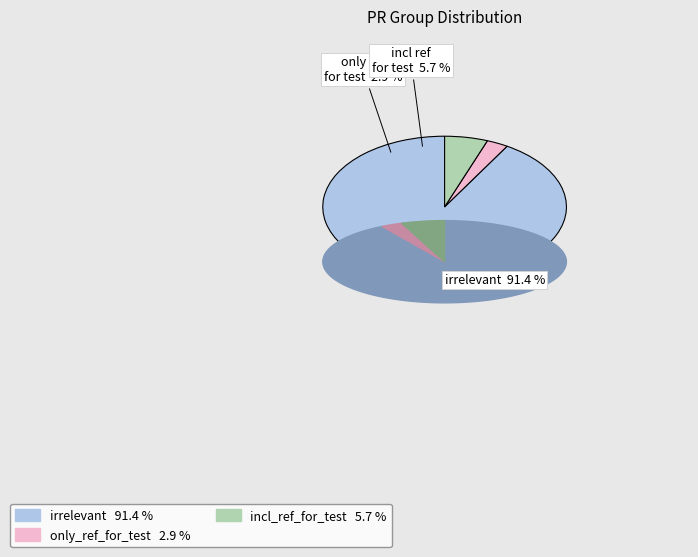

What percentage is the incl_ref_for_test slice, to the nearest percent?

6%